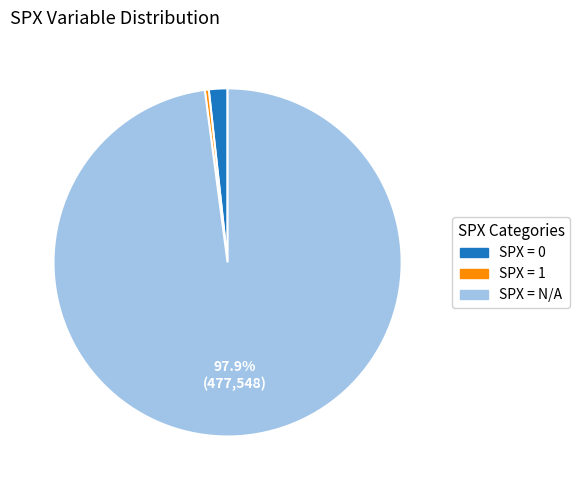

What is the largest slice in the pie chart?

SPX = N/A